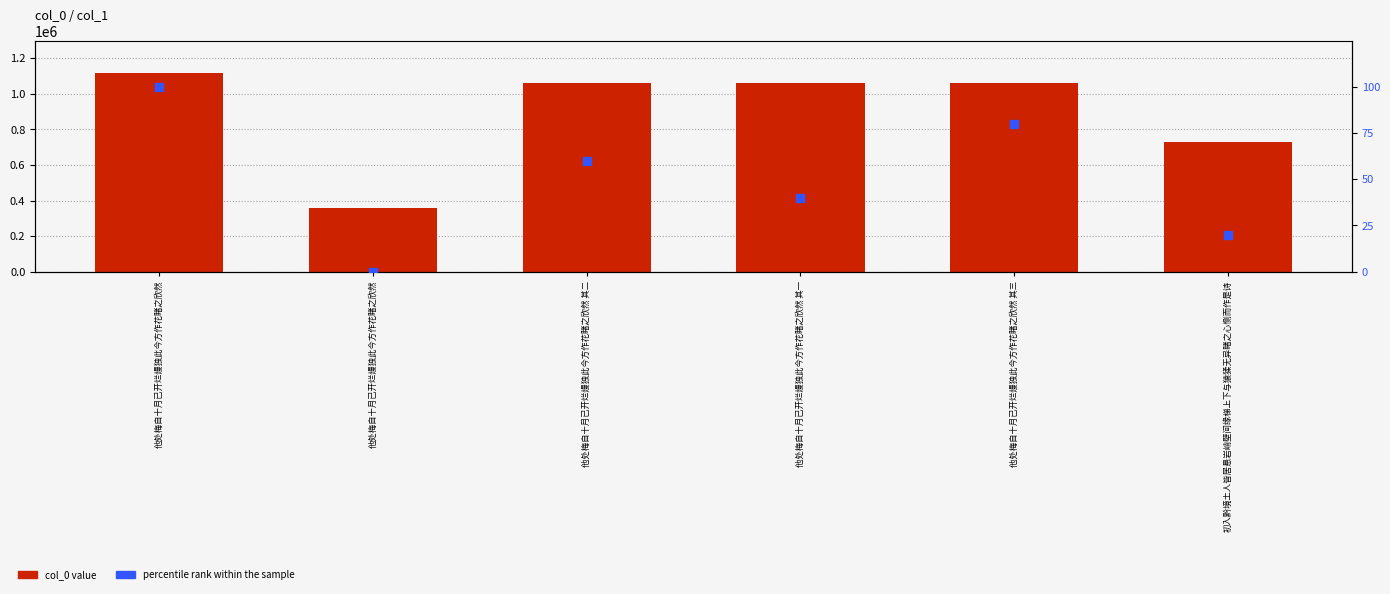

At how many categories does at least one series exceed 670085?

5